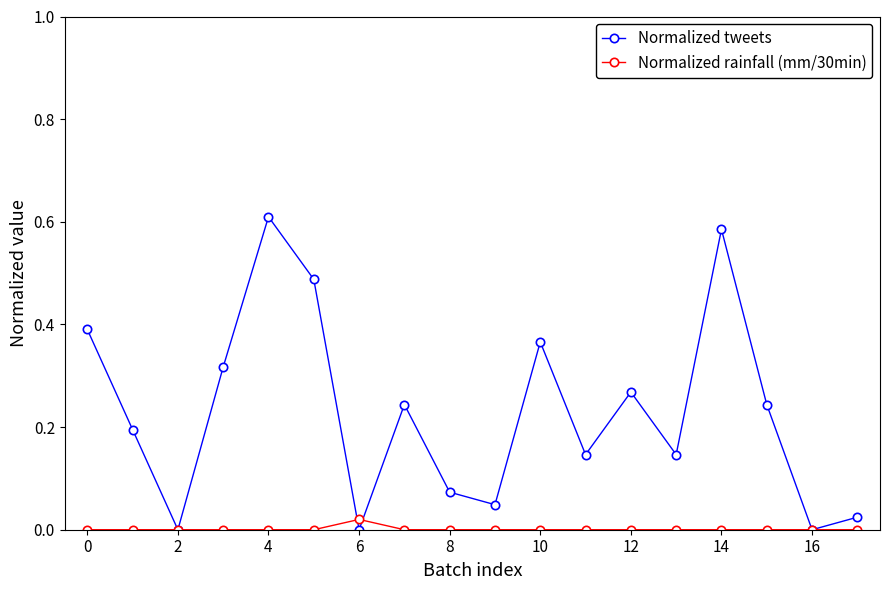

What are all the series names shown in the legend?

Normalized tweets, Normalized rainfall (mm/30min)